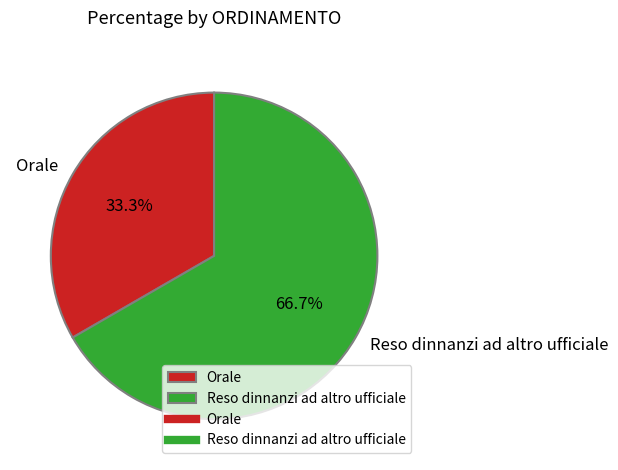

Do Orale and Reso dinnanzi ad altro ufficiale together represent more than half of the pie?

Yes